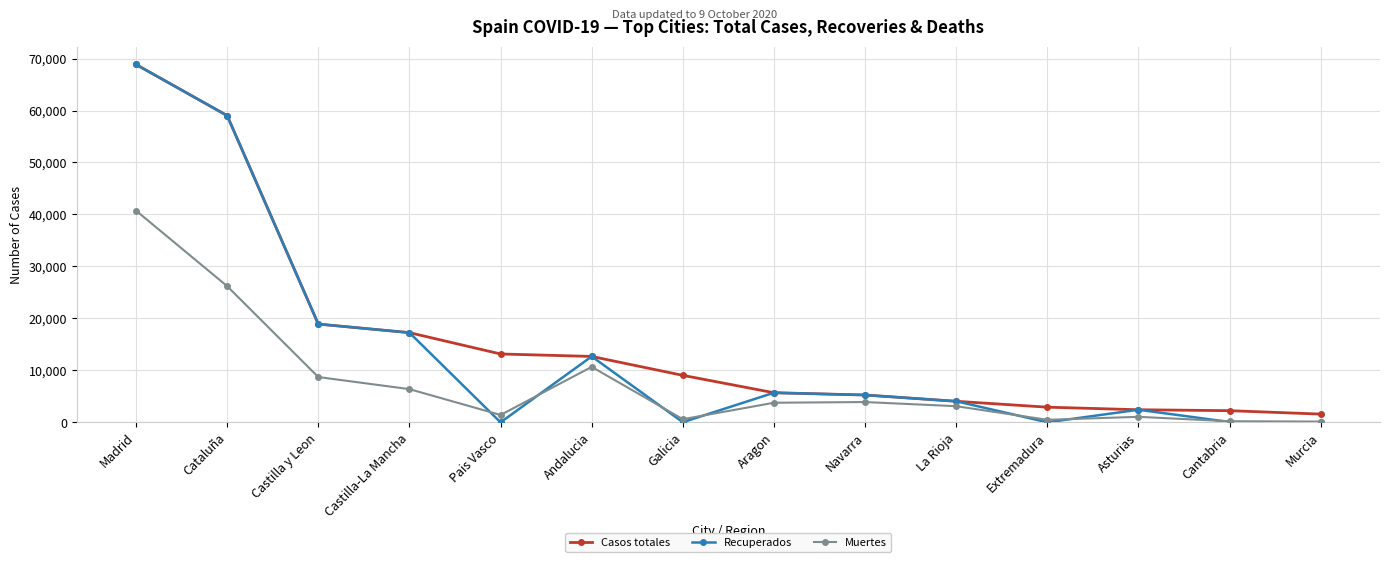

What is the greatest value displayed?

68852